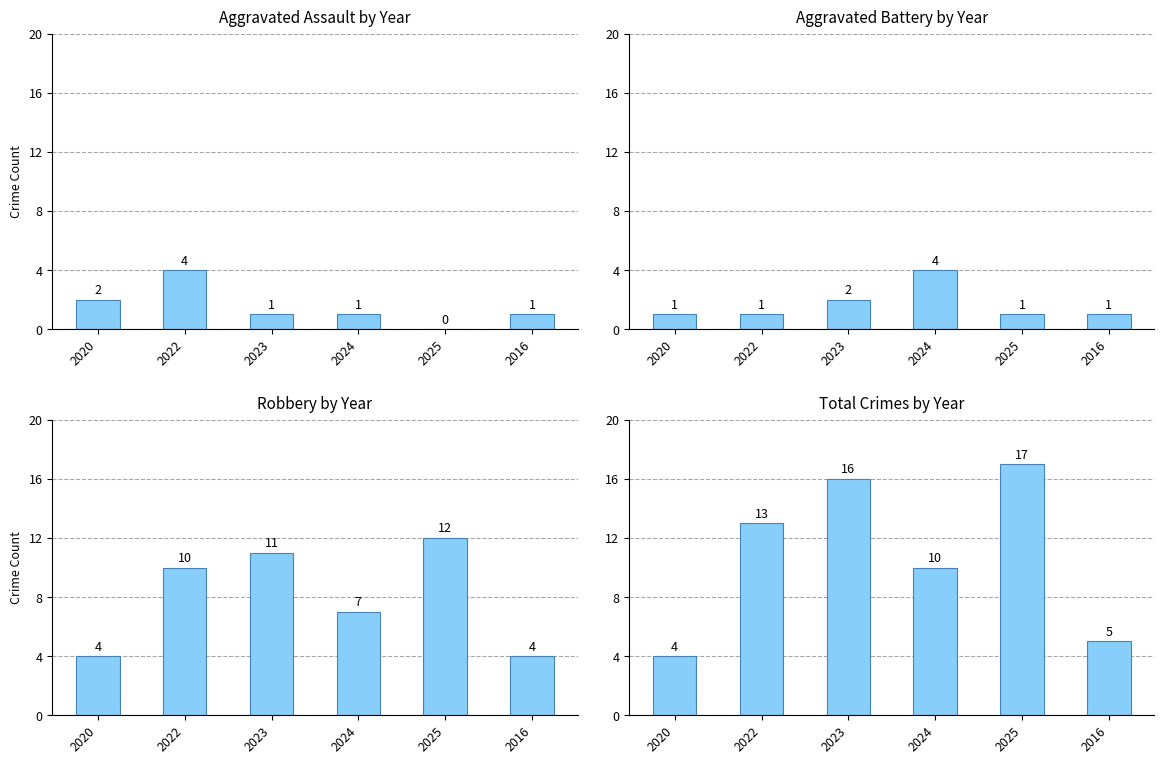

What is the label of the 6th bar from the right?

2020